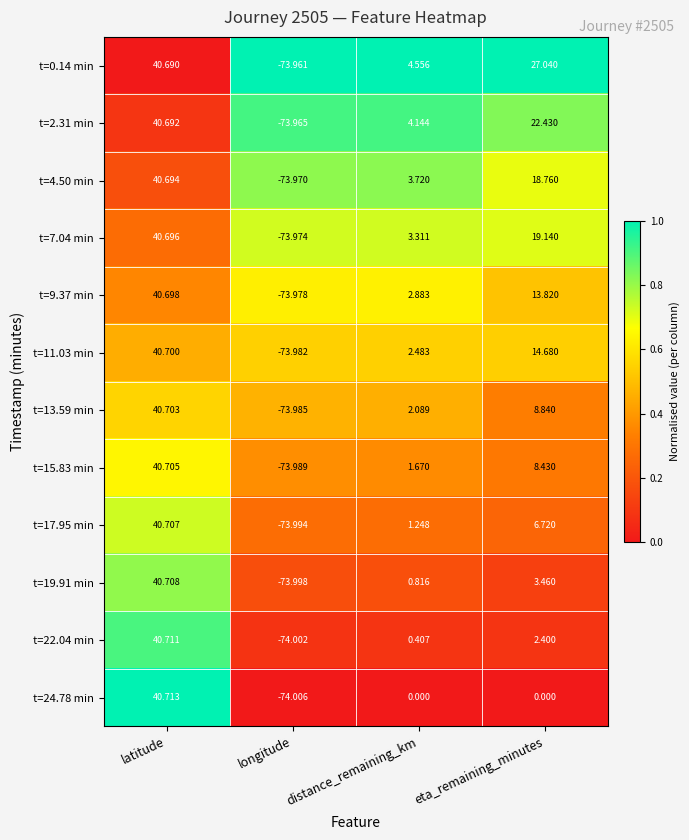

At how many categories does at least one series exceed 0?

3